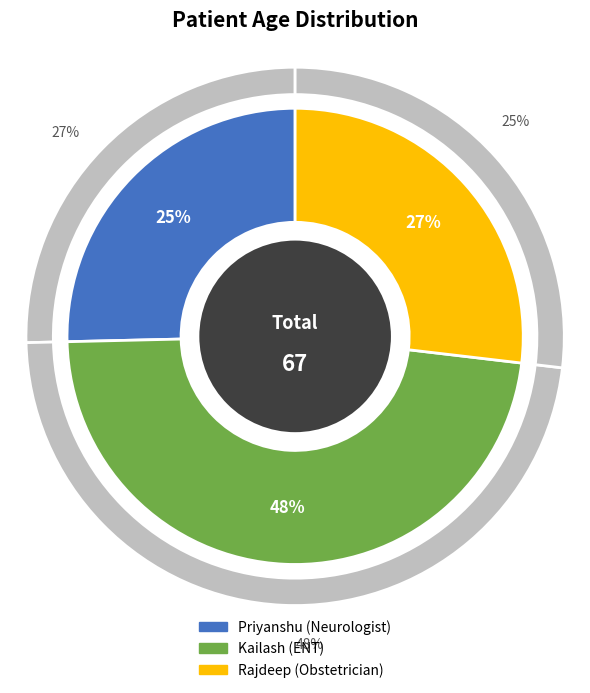

To the nearest percent, what is the combined percentage of Kailash (ENT) and Rajdeep (Obstetrician)?

75%